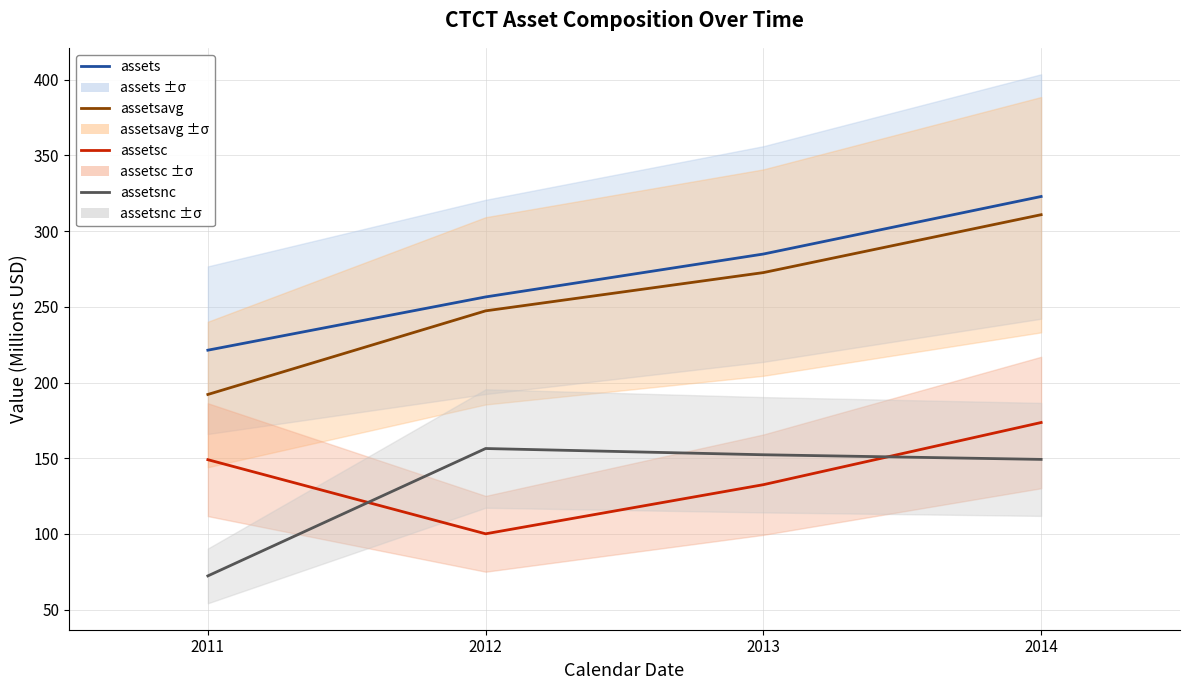

True or false: assets and assetsc cross at least once.

False